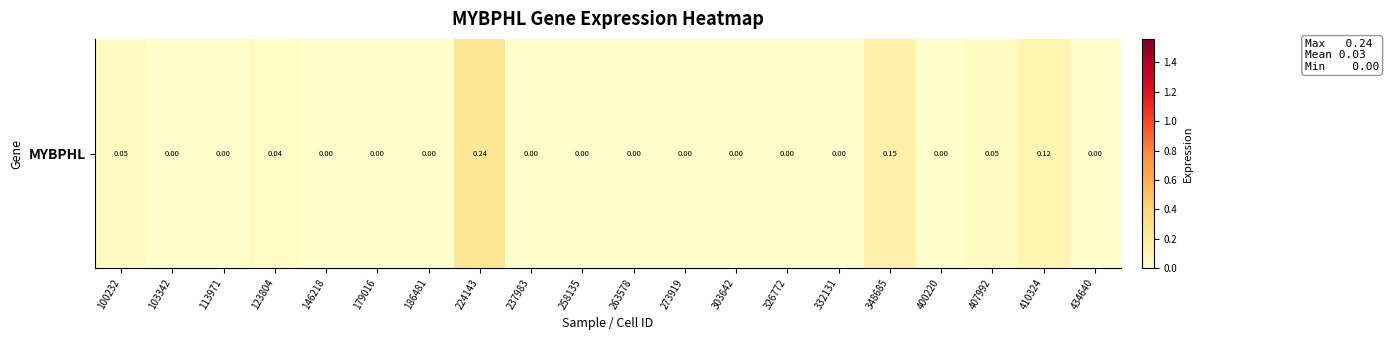

The value at 273919 is 0.1. True or false?

False